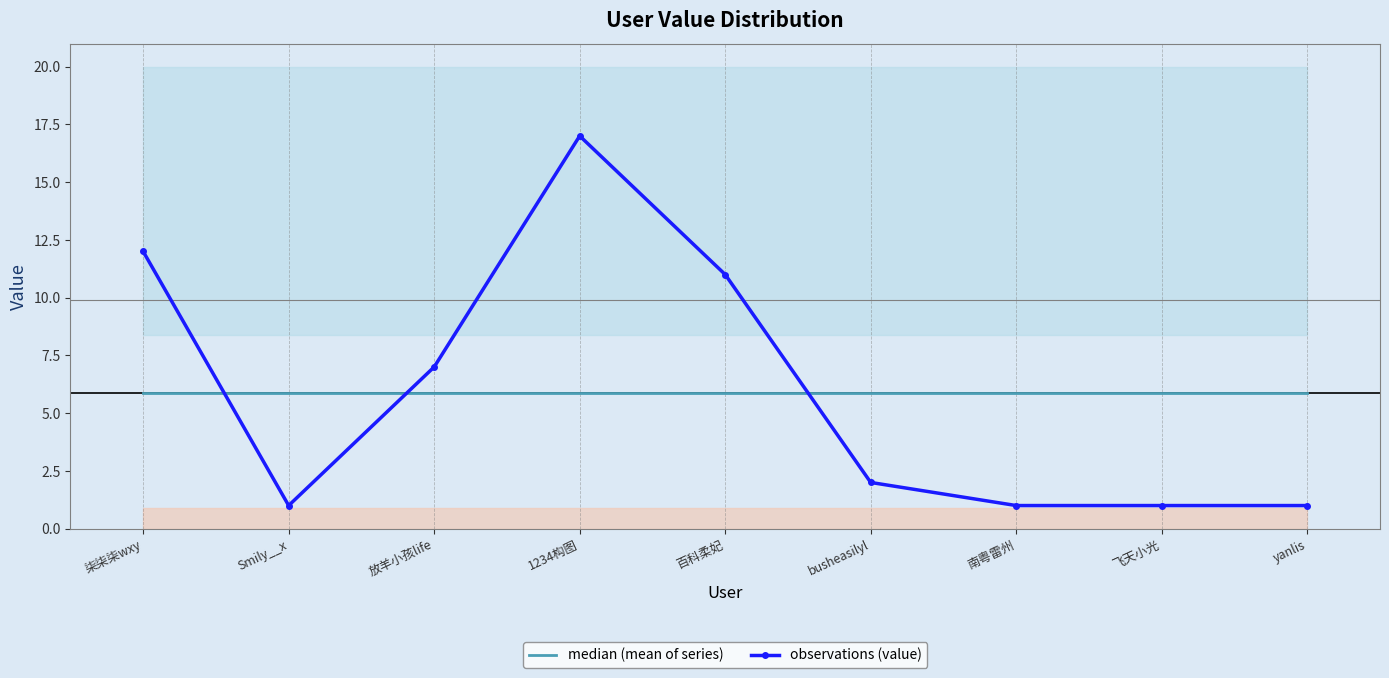

At which label is median (mean of series) closest to 5?

柒柒柒wxy